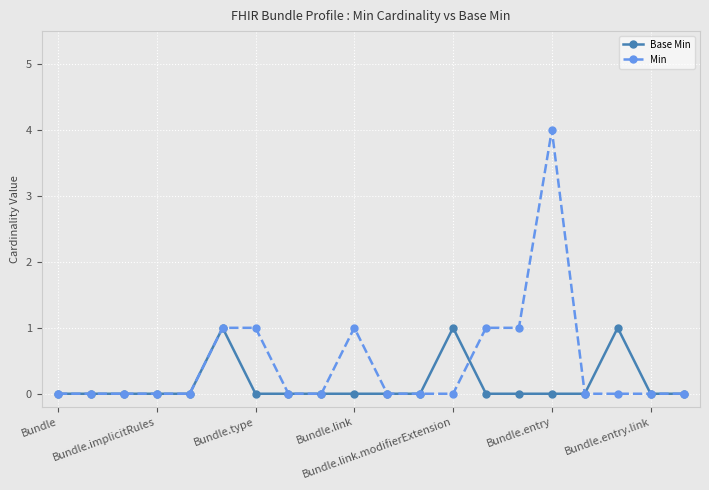

Which series has the widest spread of values?

Min